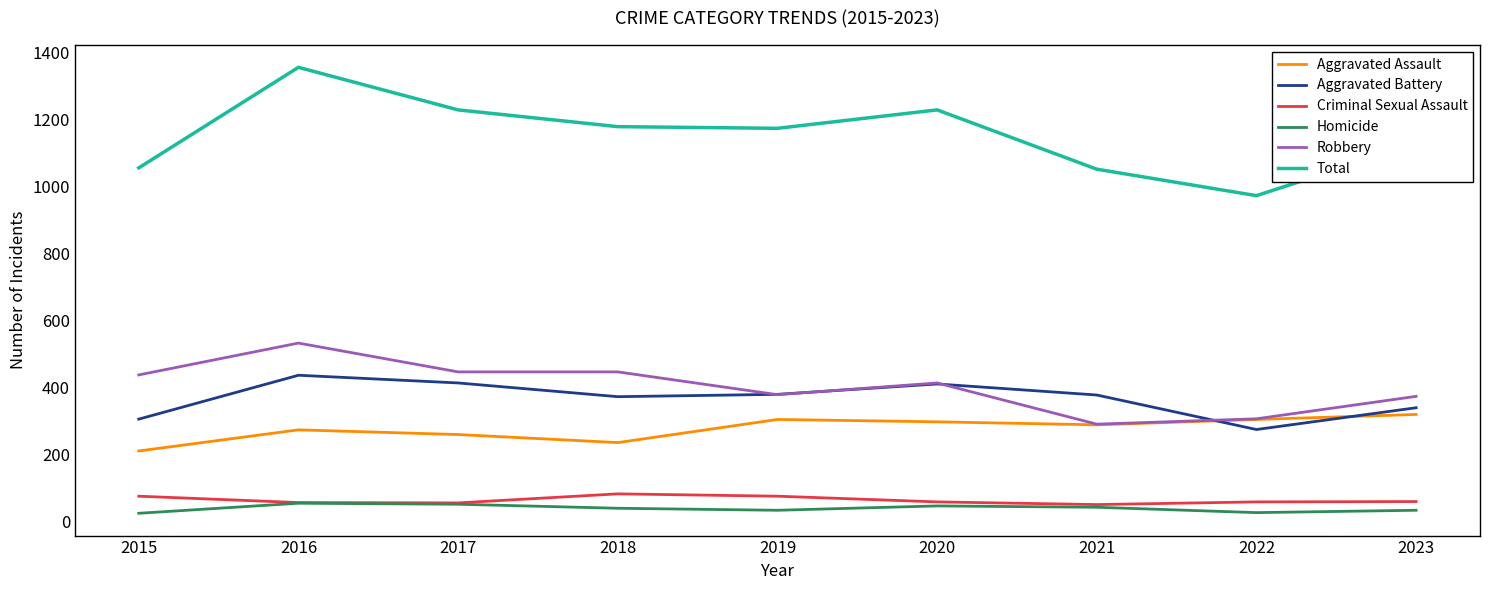

What is the greatest value displayed?

1356